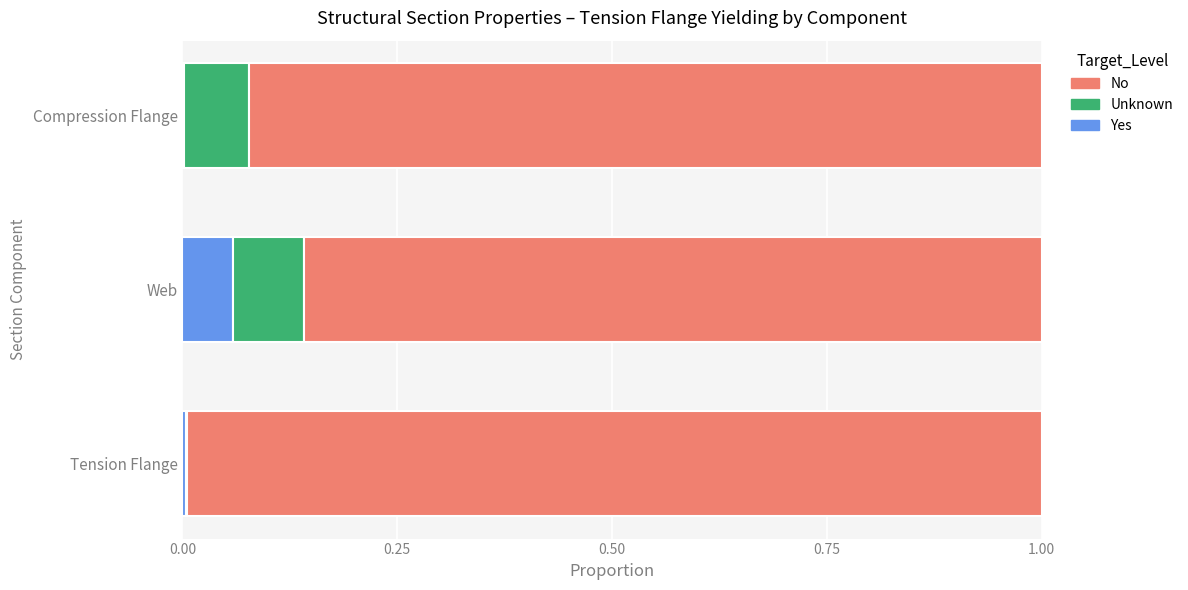

Which category has the highest value in the Yes series?

Web